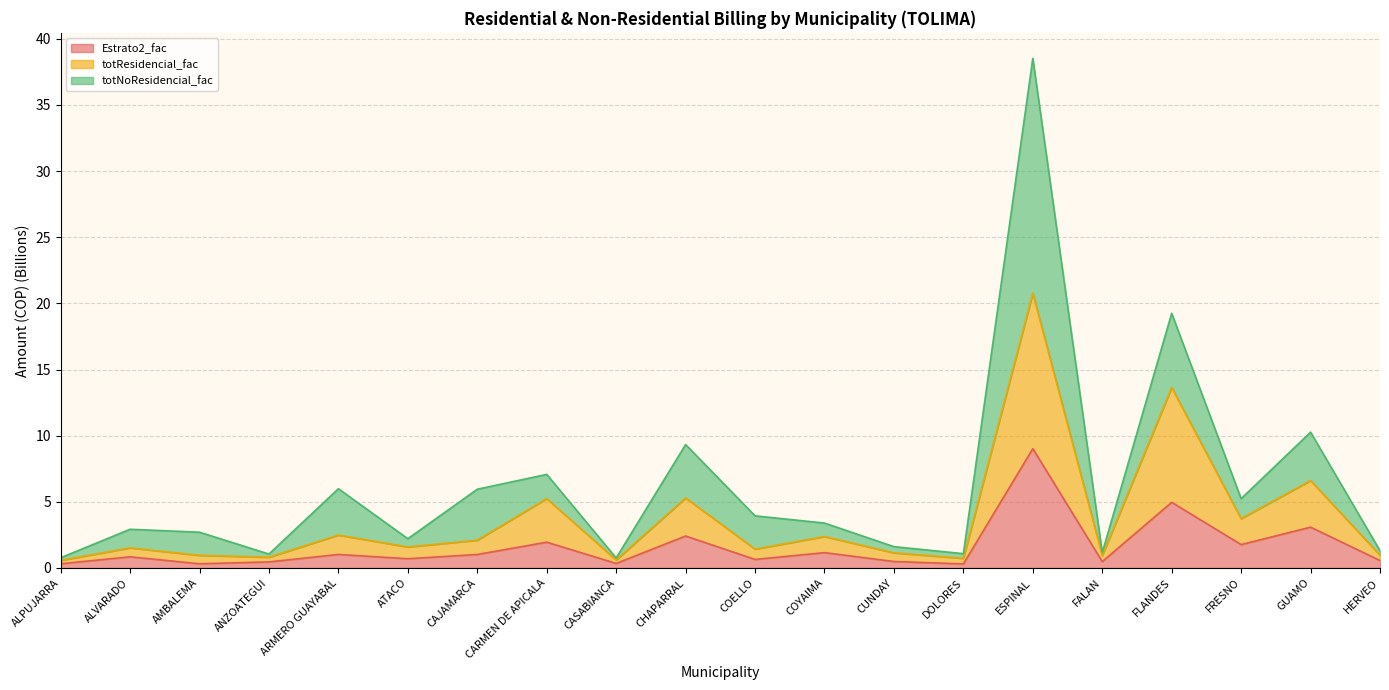

What position from the right is CASABIANCA?

12